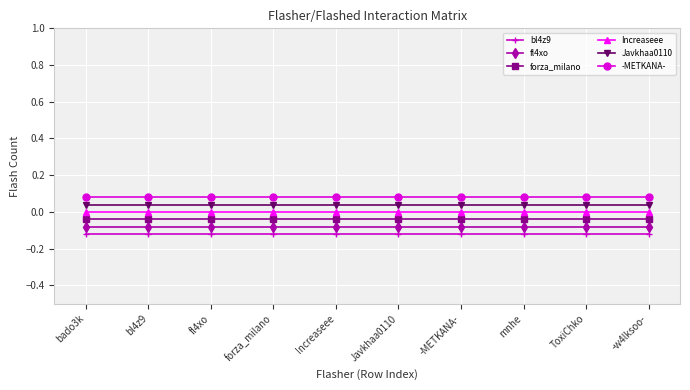

List the series in order of their overall mean, highest first.

-METKANA-, Javkhaa0110, Increaseee, forza_milano, fl4xo, bl4z9